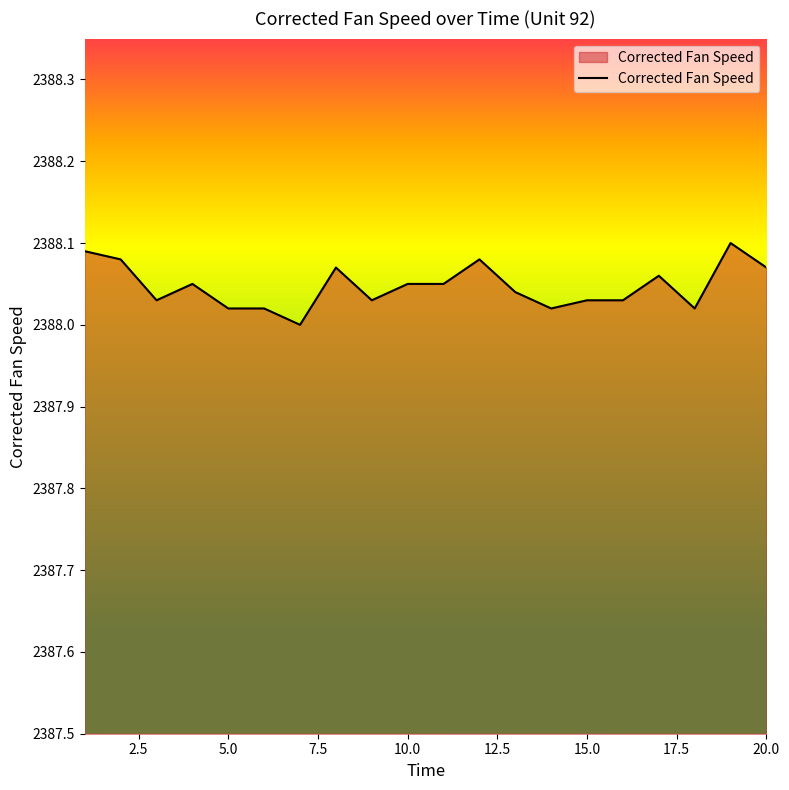

Between 10.0 and 20.0, which is larger?

20.0